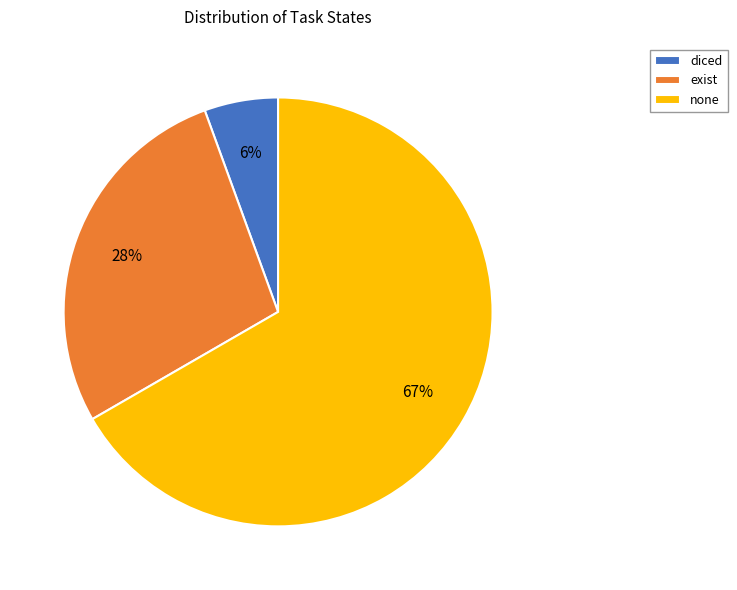

Between none and diced, which is larger?

none